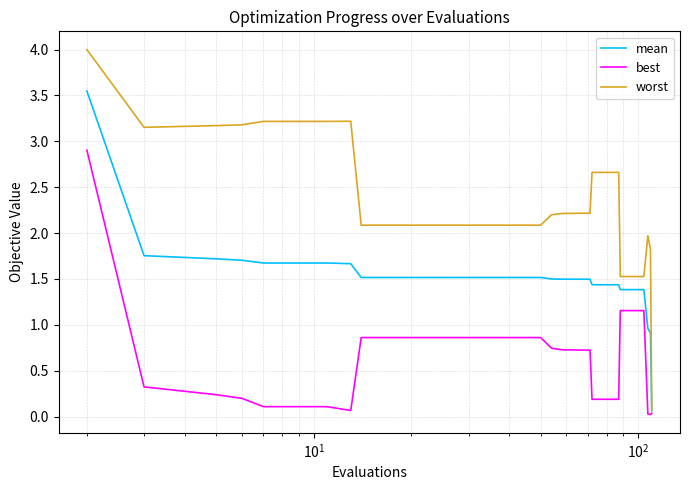

List the series in order of their overall mean, highest first.

worst, mean, best